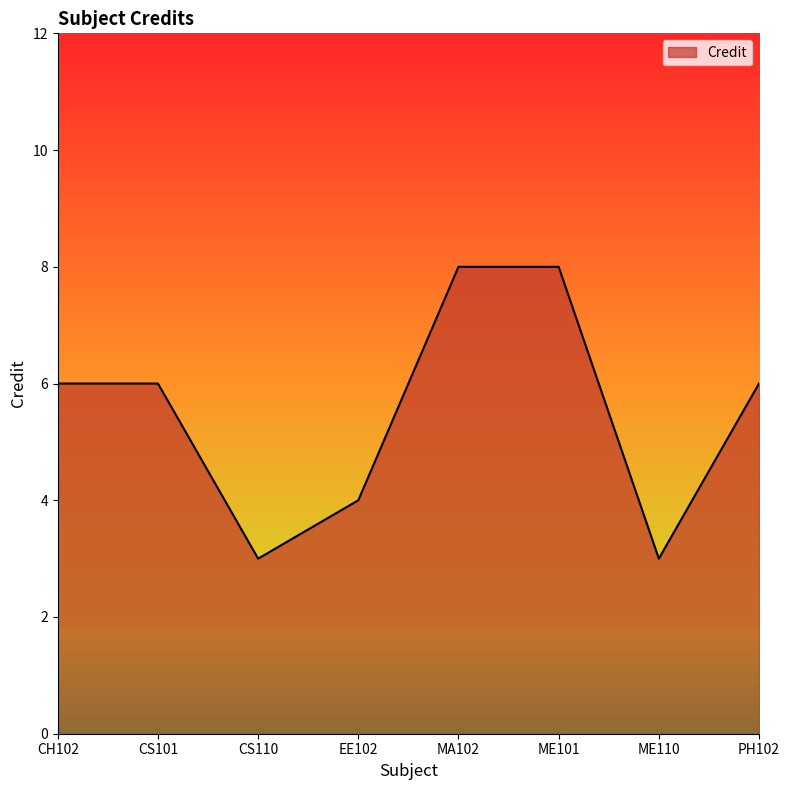

What is the change in value from ME101 to ME110?

-5